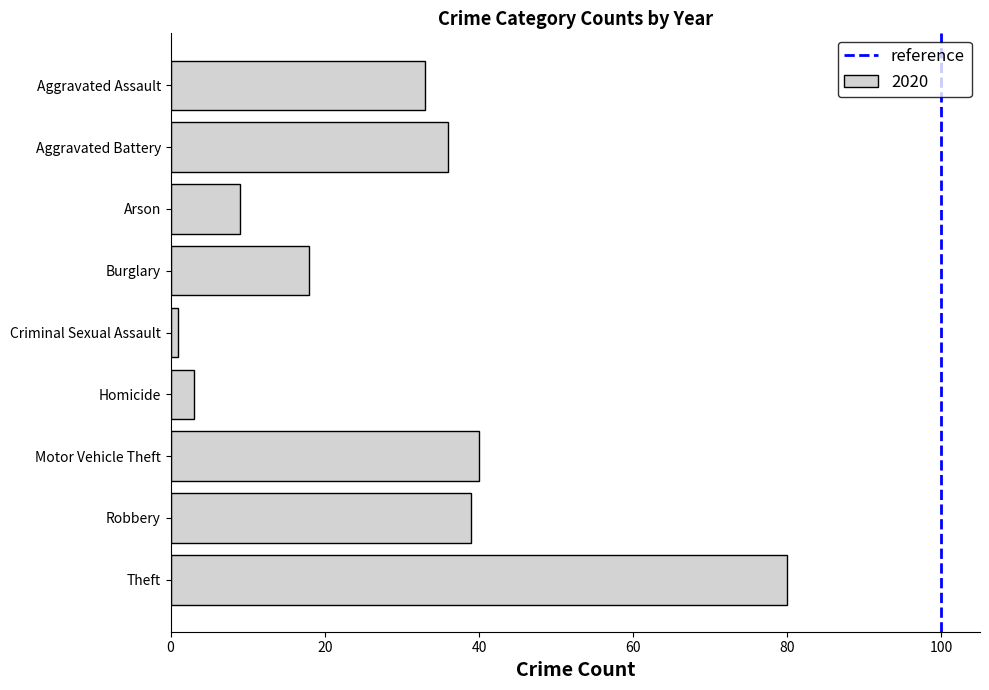

The value at Arson is 9. True or false?

True